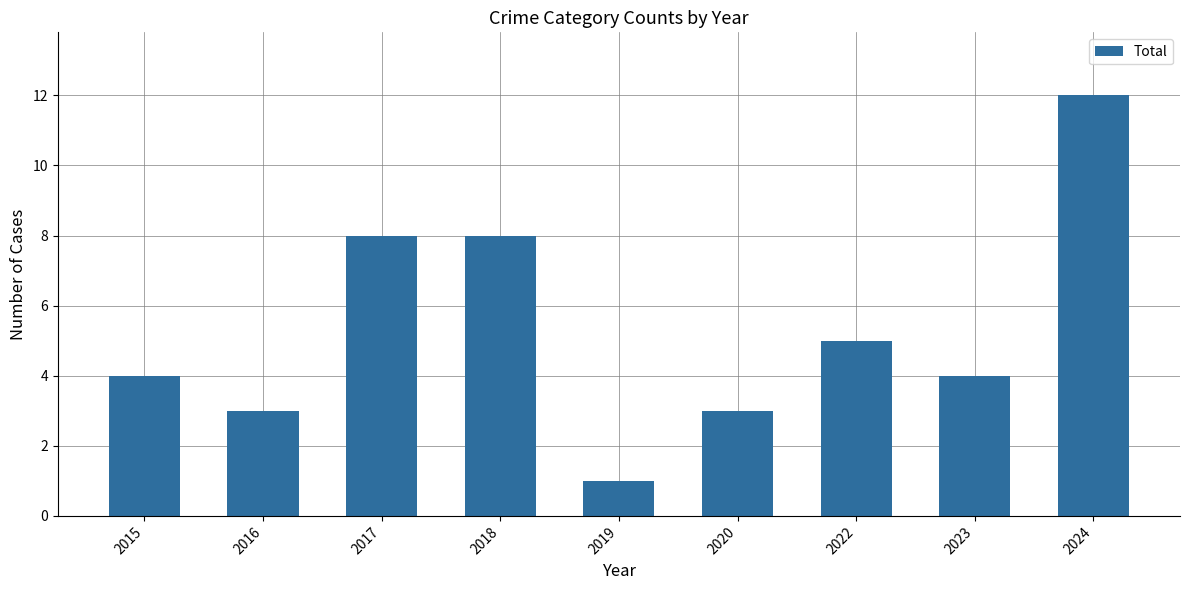

What is the sum of the values at 2018 and 2020?

11